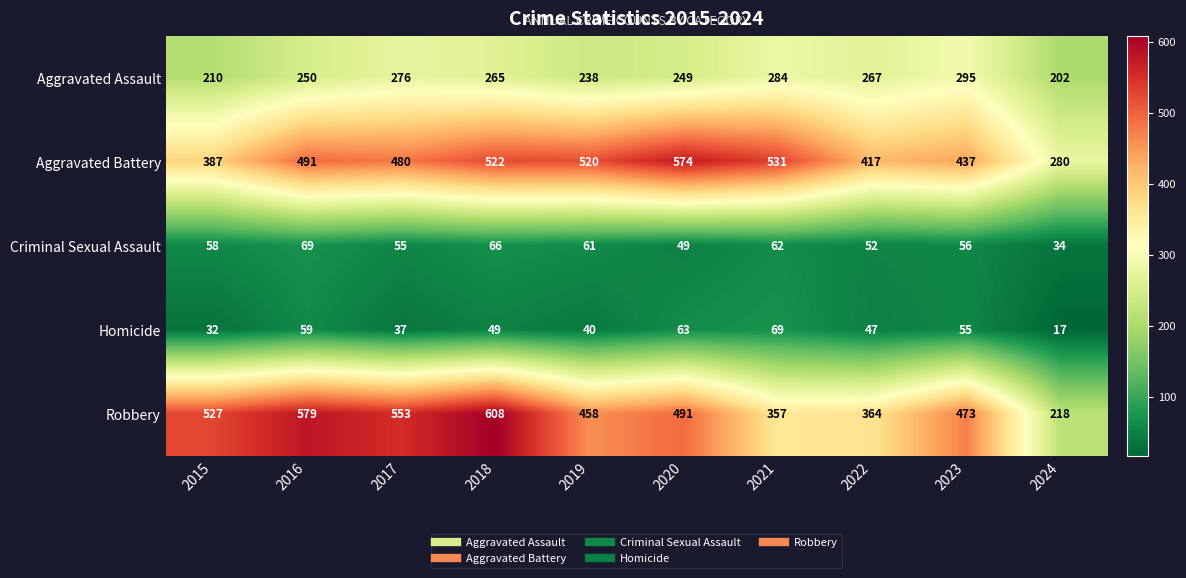

The Robbery series shows 357 at 2021. True or false?

True